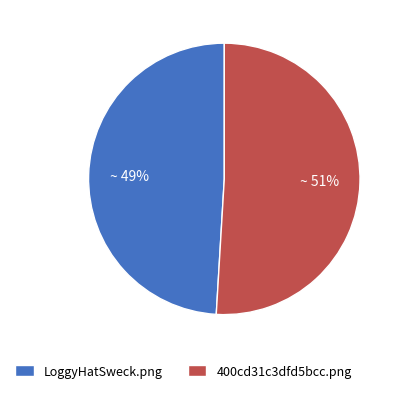

Which category accounts for the majority?

400cd31c3dfd5bcc.png